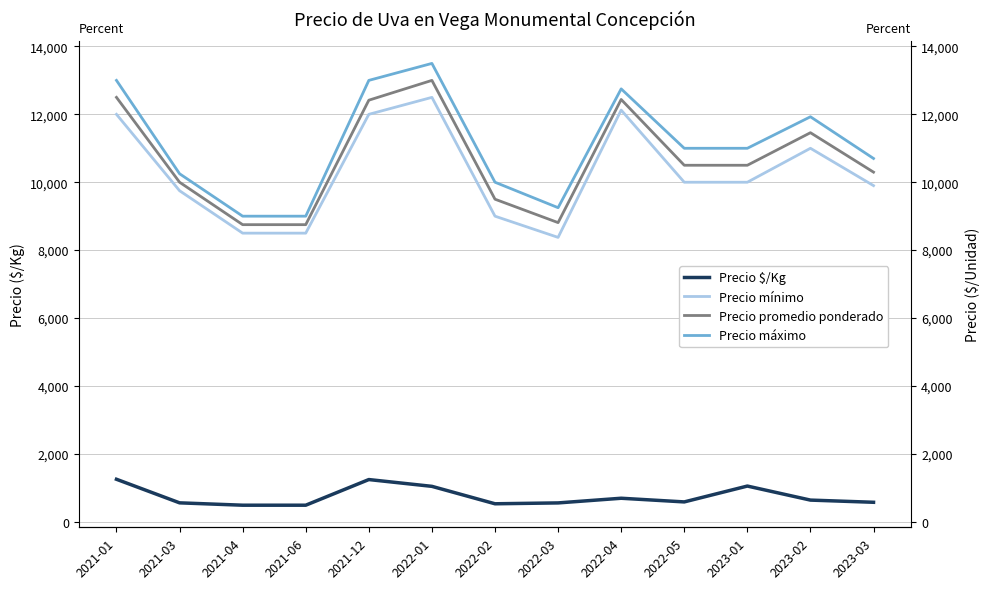

What is the value of the Precio mínimo point at the 7th from the left?

9000.0